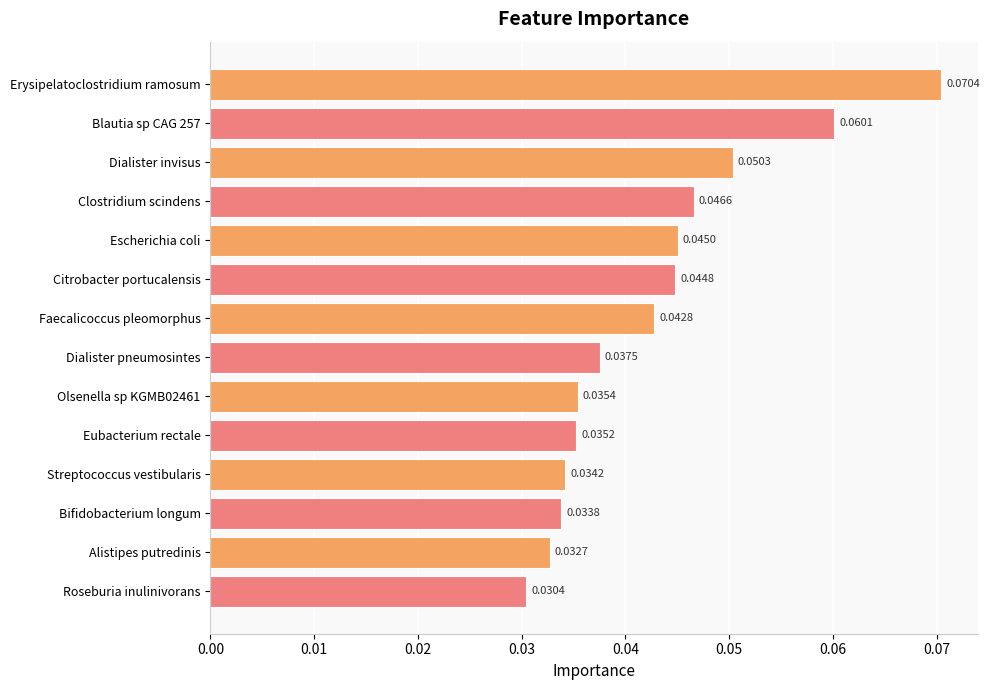

What is the label of the 8th bar from the top?

Dialister pneumosintes